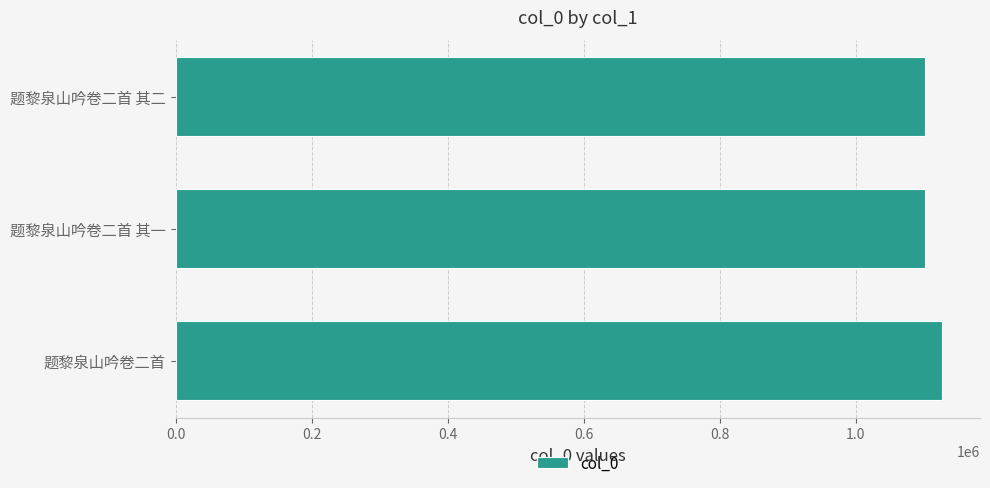

Count the number of data series in this chart.

1